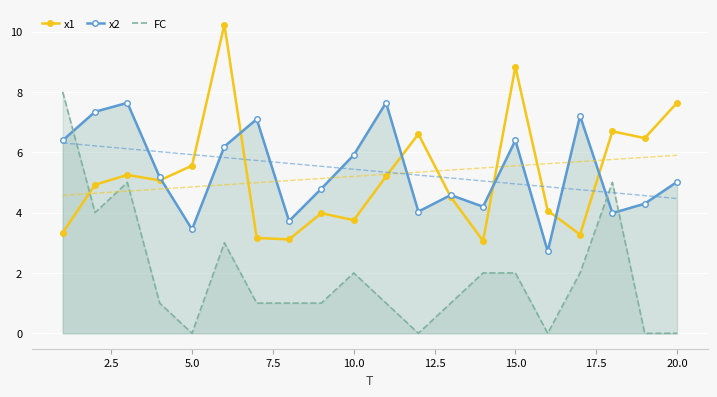

True or false: FC has more than 1 points higher than both neighbors.

True